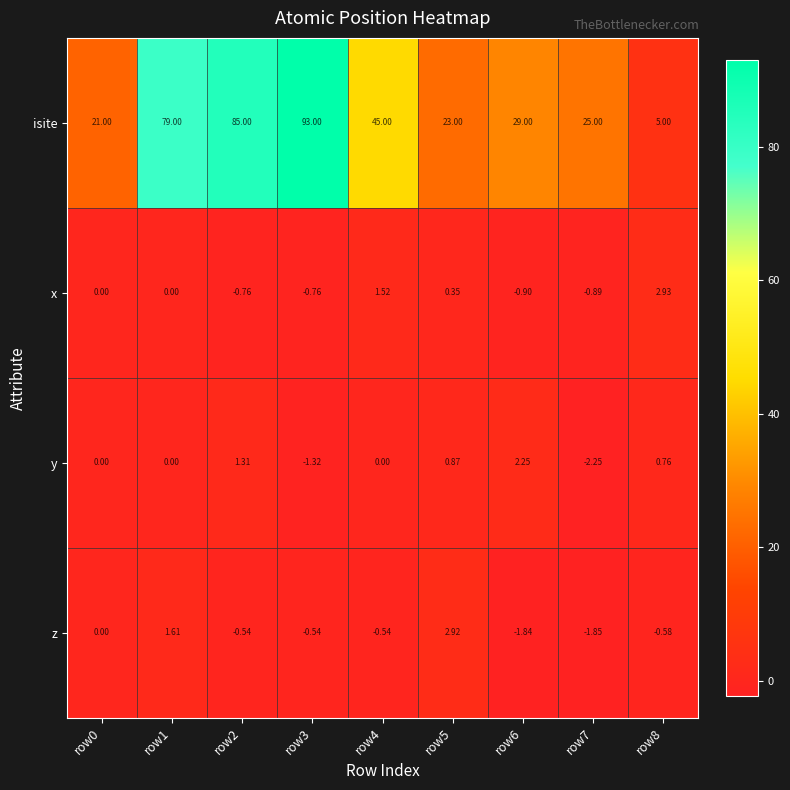

Is the value of y at row3 greater than the value of x at row7?

No